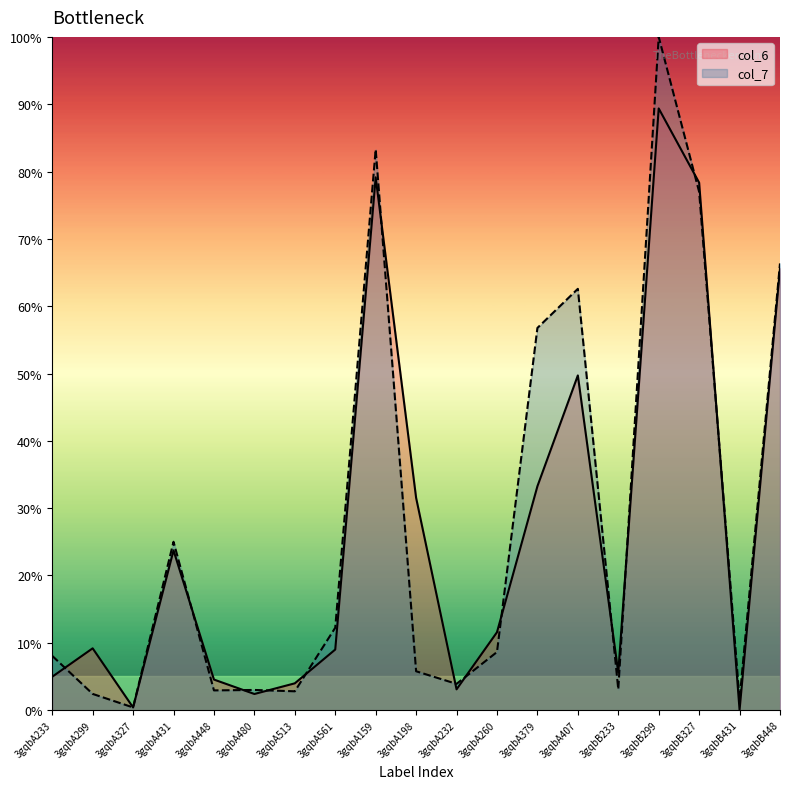

True or false: col_7 and col_6 cross at least once.

True